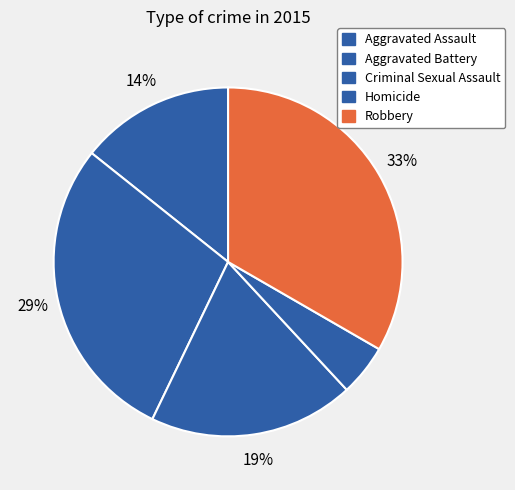

To the nearest percent, what percentage of the pie is Aggravated Battery?

29%